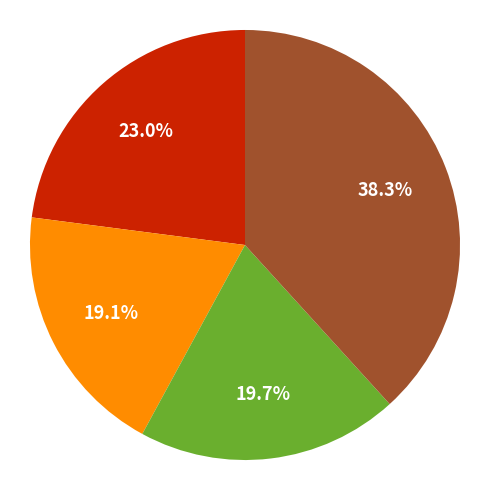

Is there any slice that represents more than half of the pie?

No